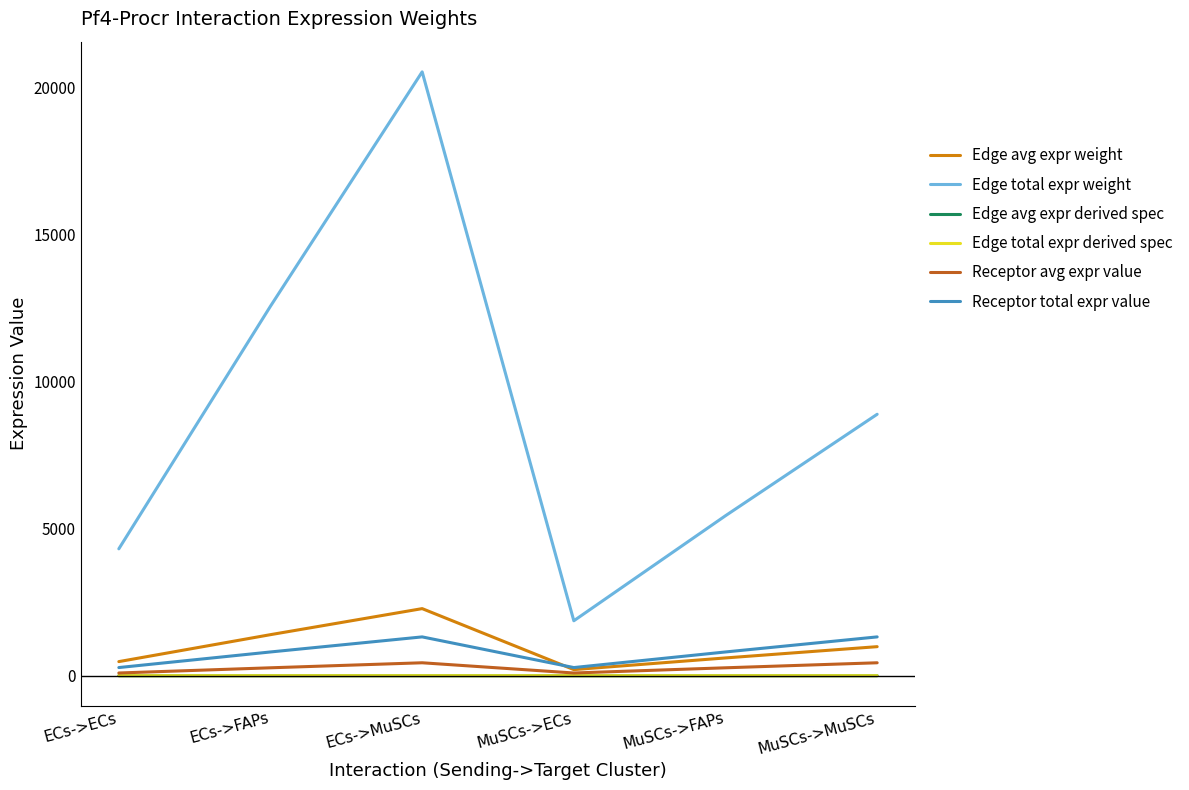

What is the label of the 2nd point from the left?

ECs->FAPs